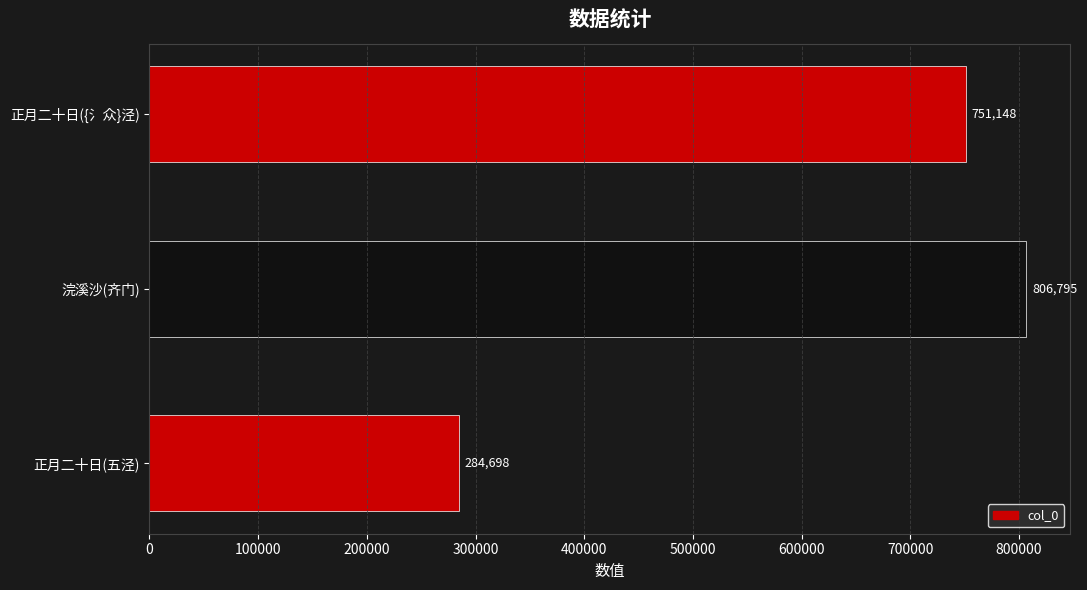

What is the smallest value displayed?

284698